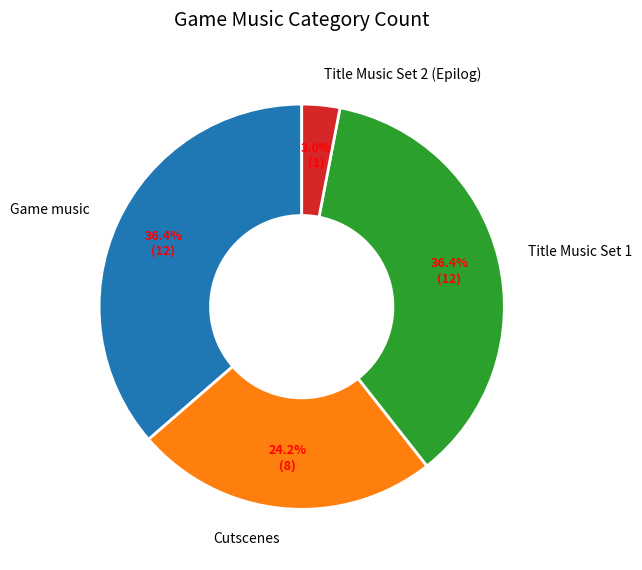

Which category has the smallest portion of the pie?

Title Music Set 2 (Epilog)